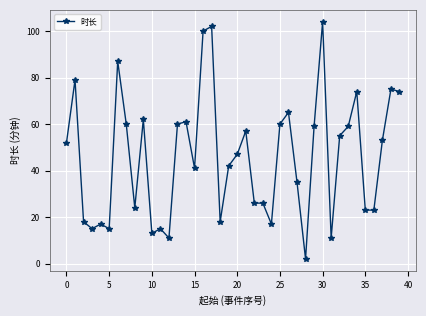

What is the average value?

46